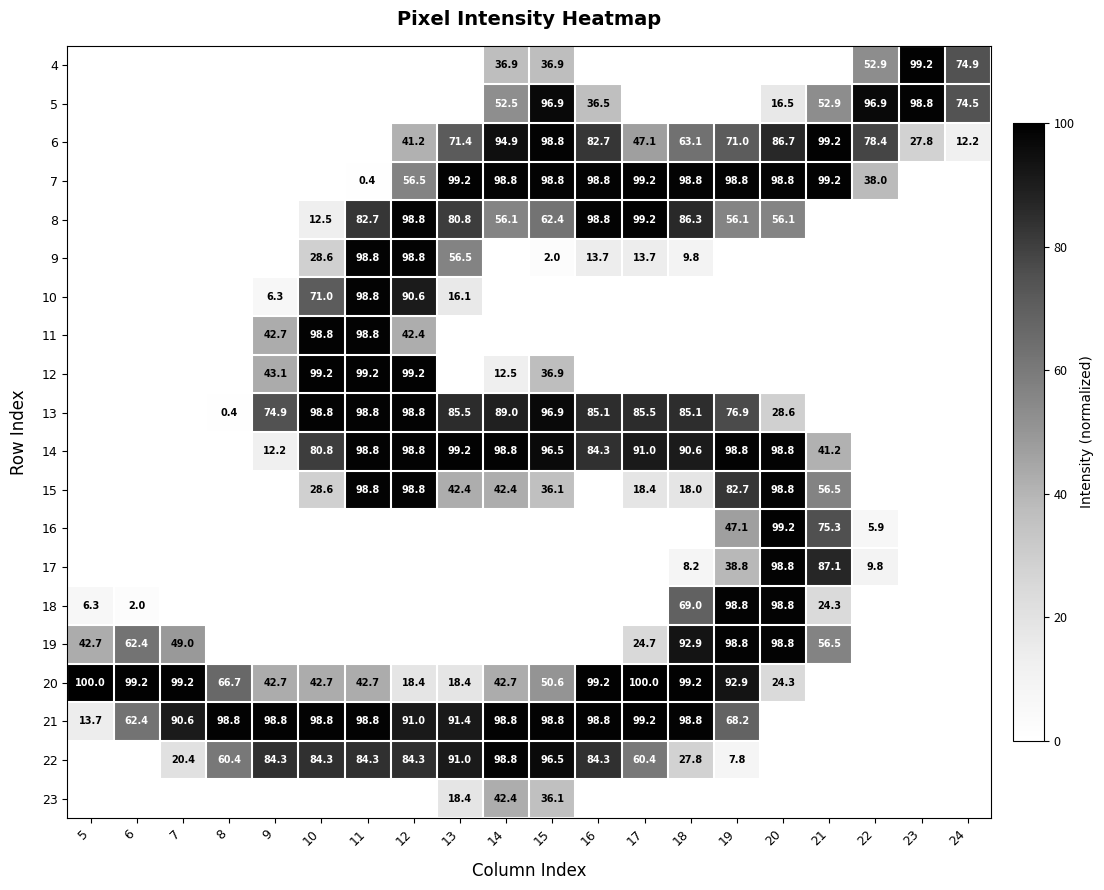

At which category is the sum across all series the highest?

12